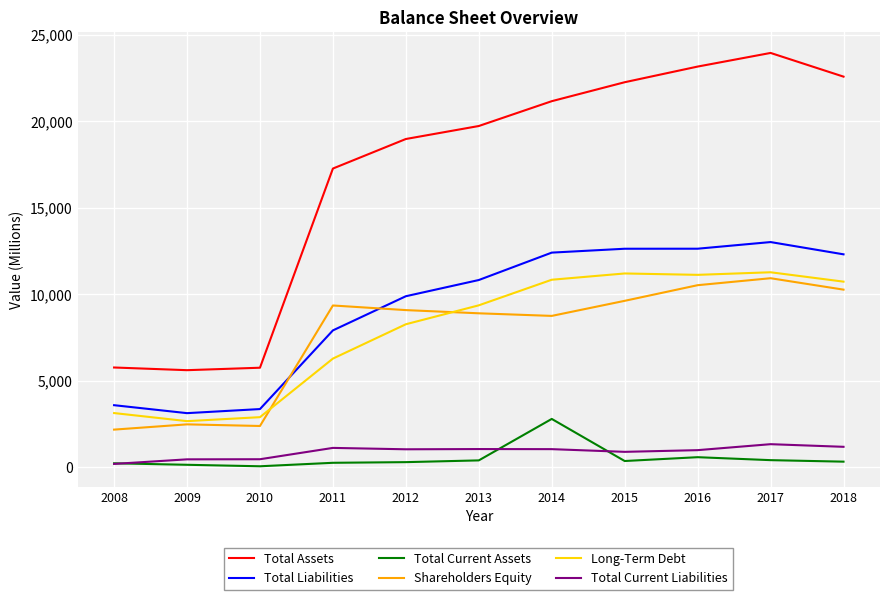

Where is the first local minimum for Total Liabilities?

2009